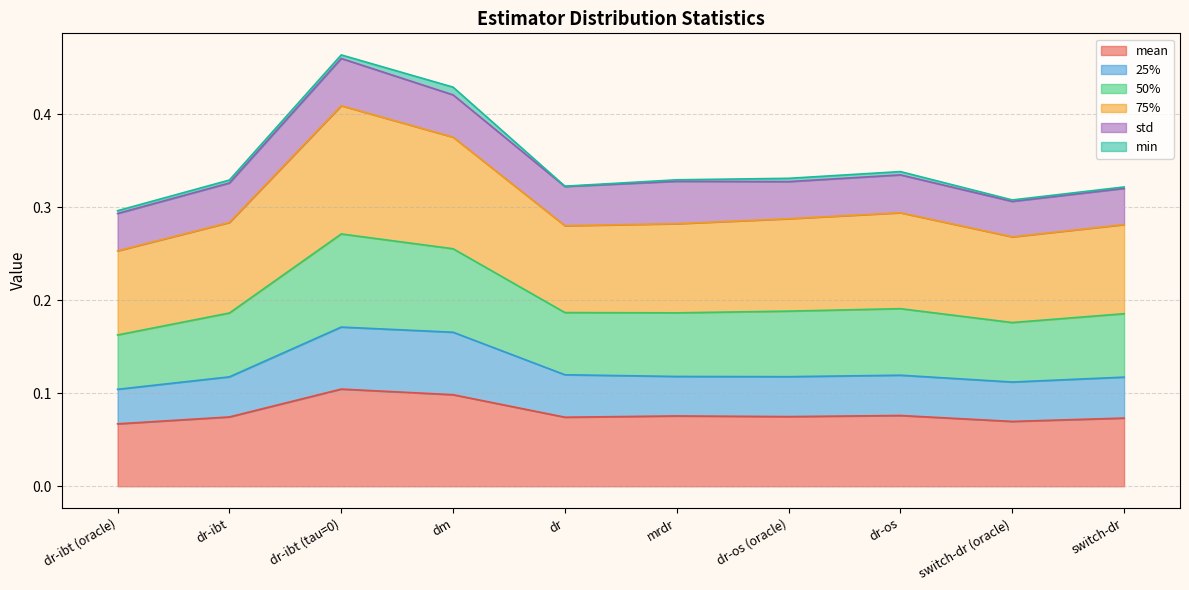

In mean, how many points are higher than both neighbors (excluding endpoints)?

3